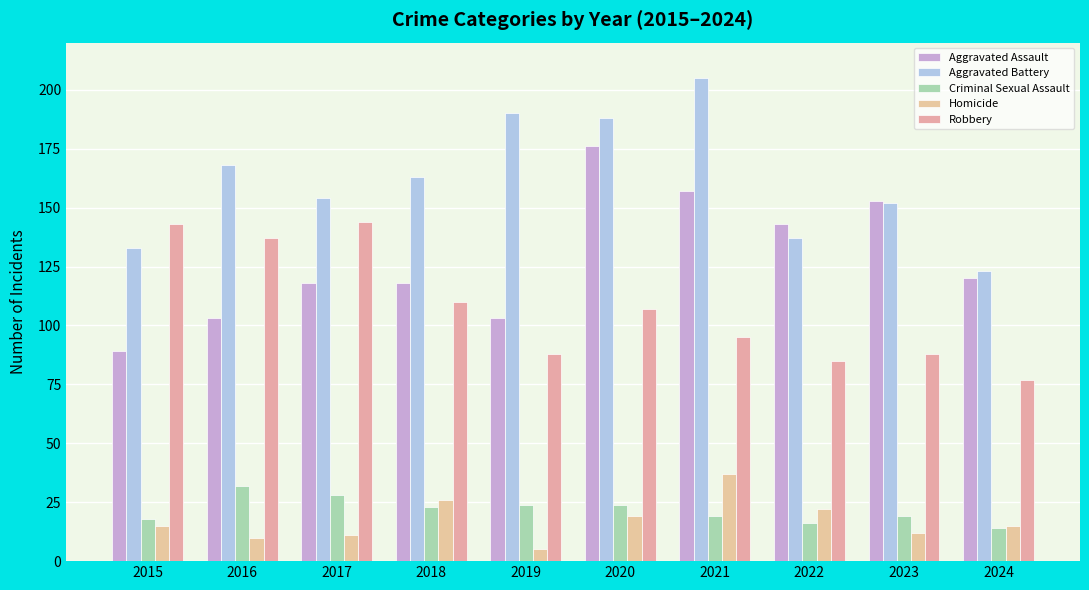

Is the value of Homicide at 2019 greater than the value of Criminal Sexual Assault at 2023?

No